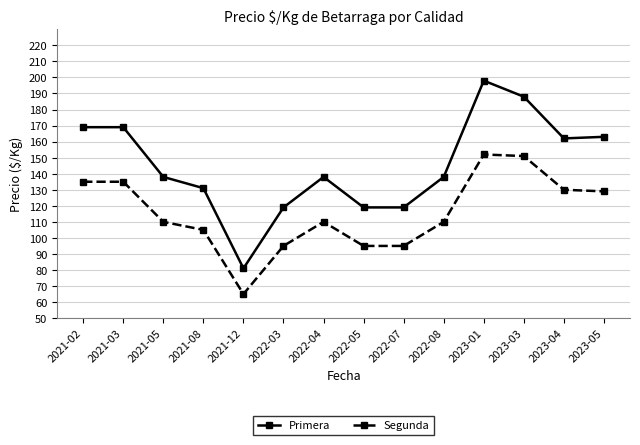

How many lines are shown in the chart?

2